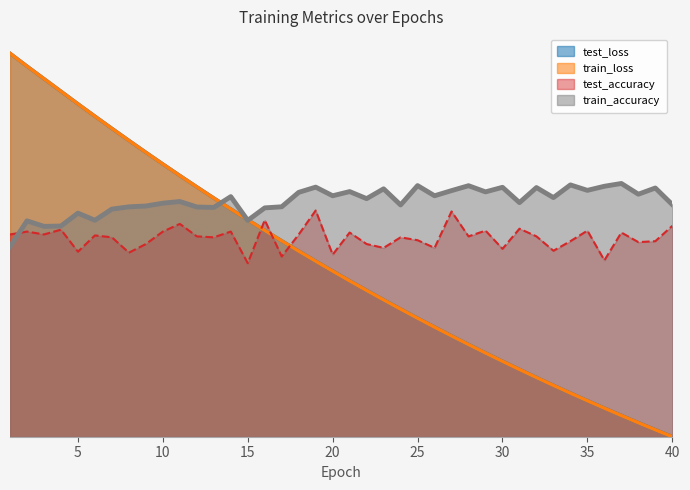

At which category does the chart reach its peak across all series?

1